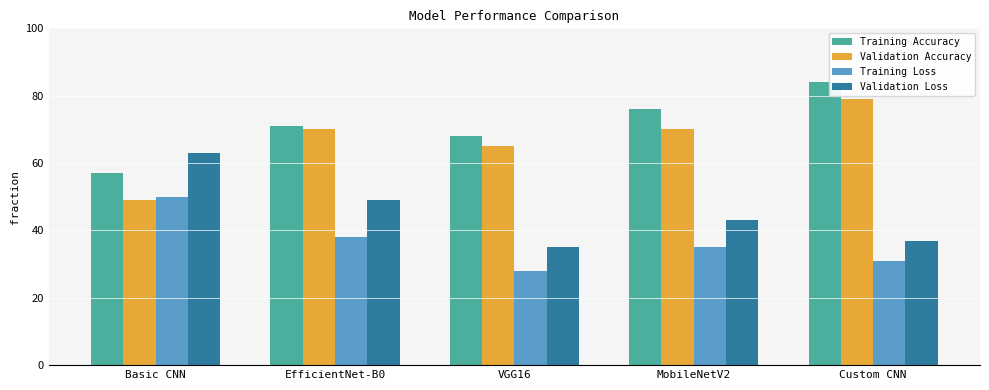

Where is Training Accuracy nearest to the value 70?

EfficientNet-B0